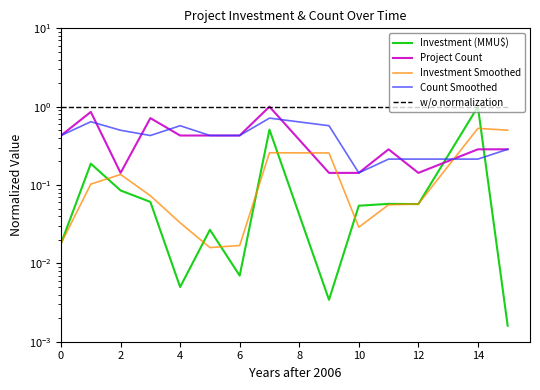

At how many categories does at least one series exceed 0?

14